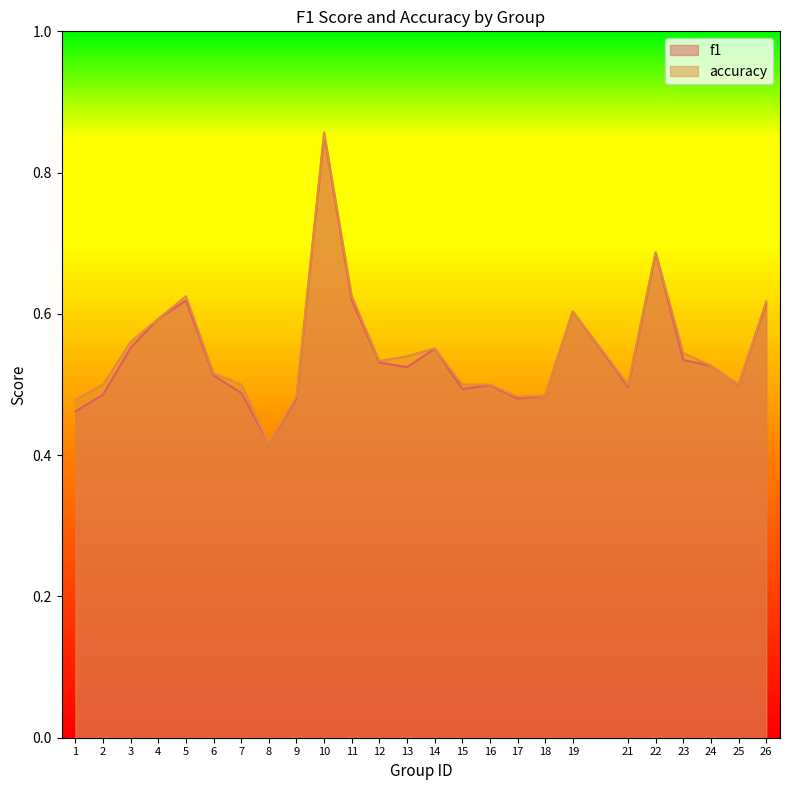

List the series in order of their overall mean, highest first.

accuracy, f1